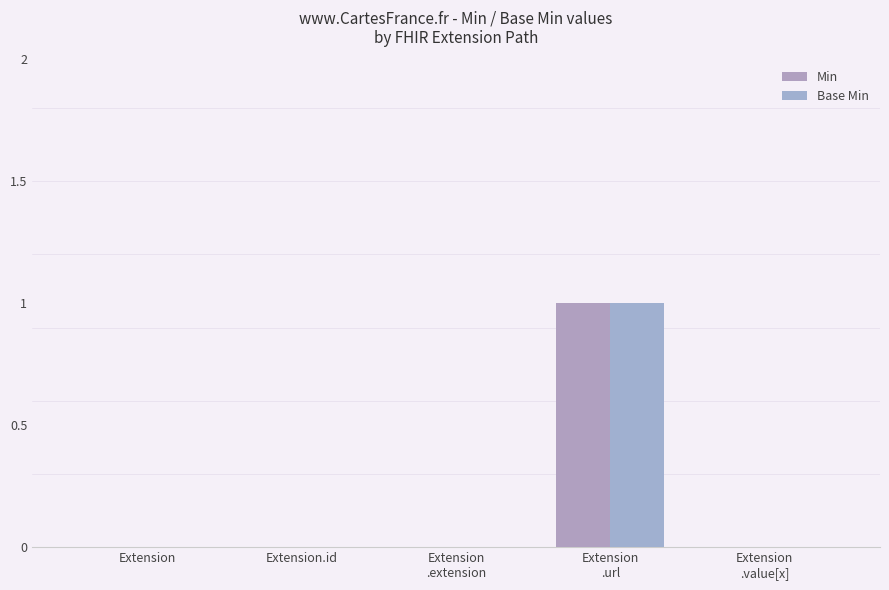

What is the highest value of the Min series?

1